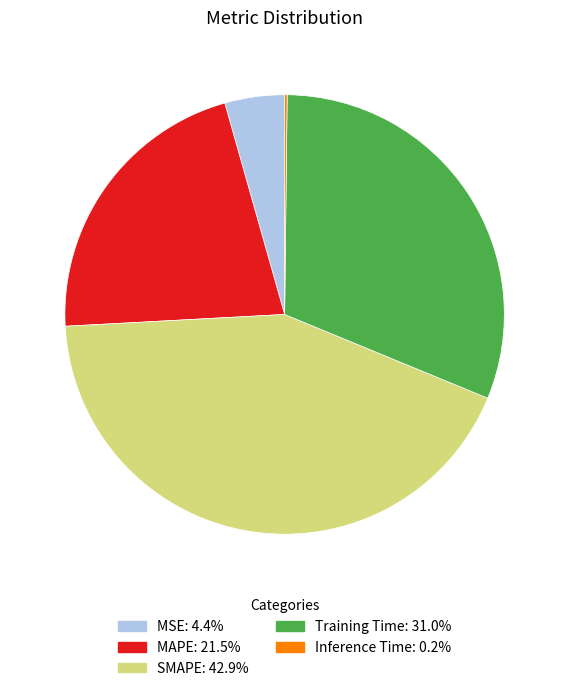

True or false: SMAPE accounts for 31% of the total.

False